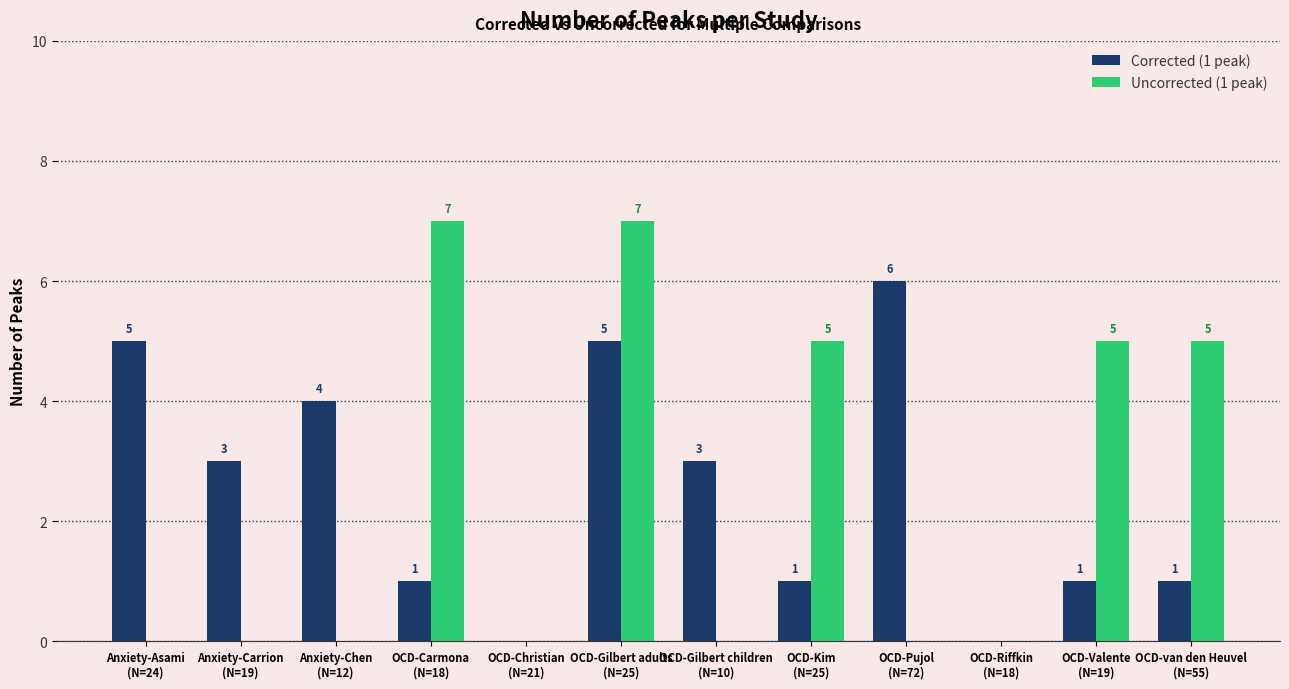

Which series has the largest total across all categories?

Corrected (1 peak)